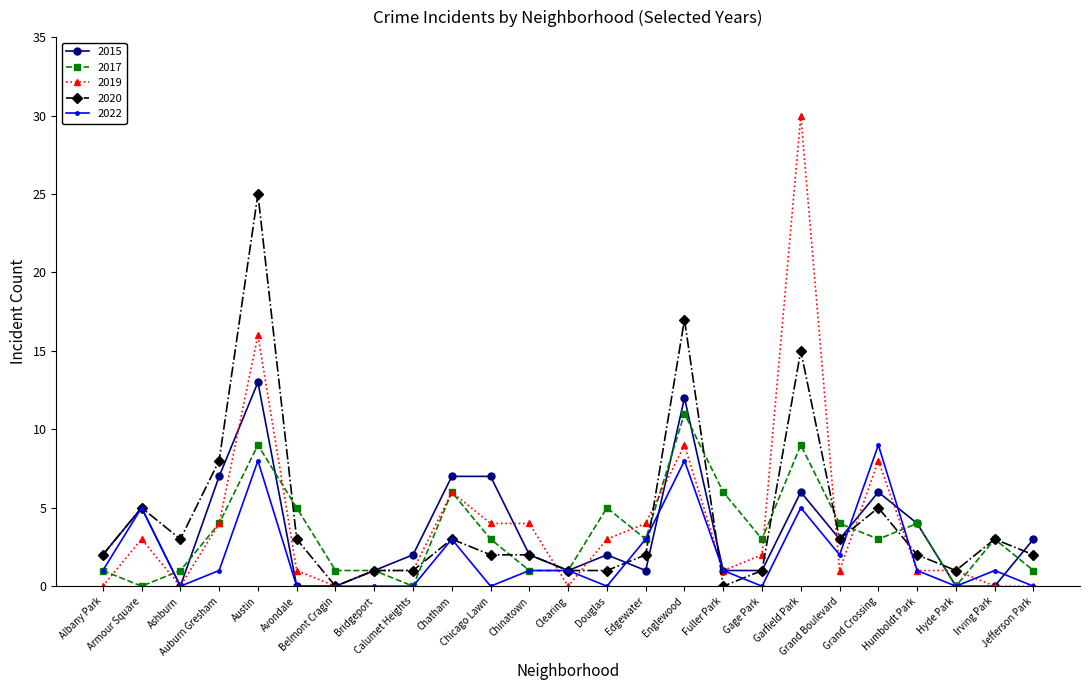

What position from the left is Bridgeport?

8